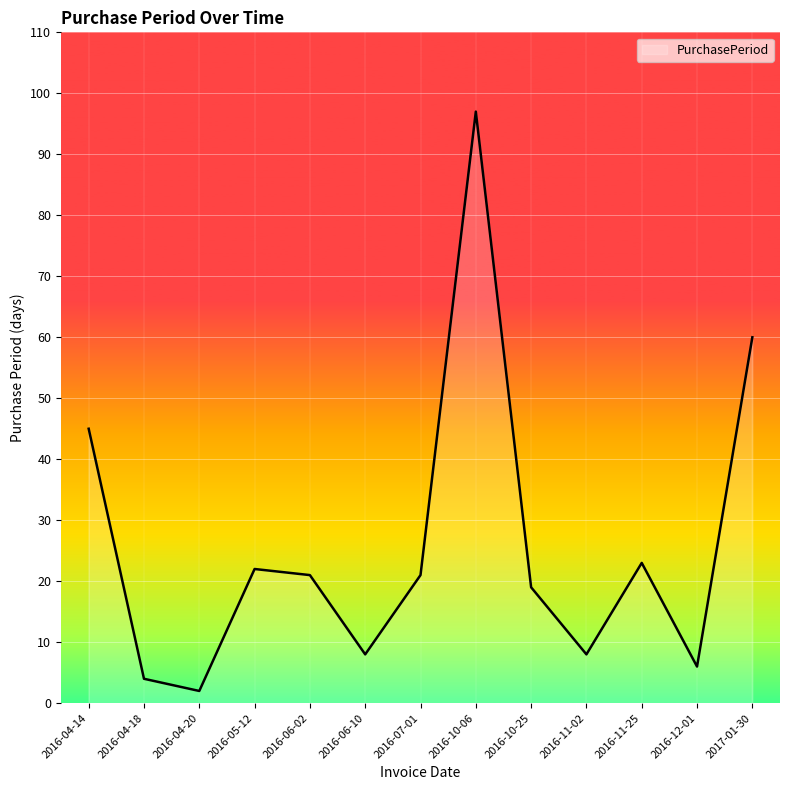

What is the minimum value shown in the chart?

2